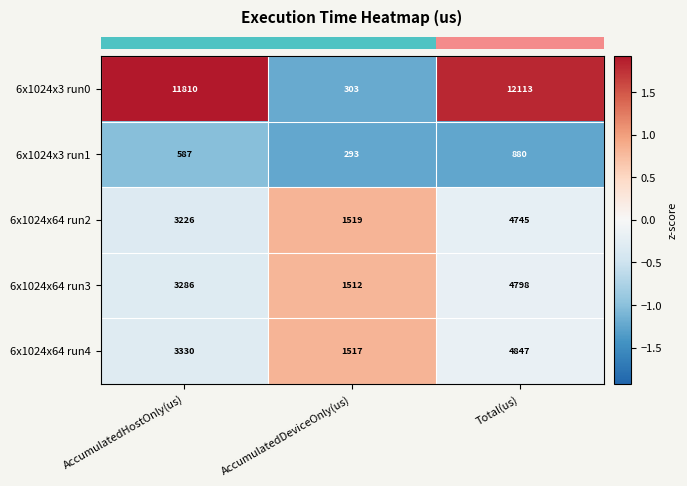

The value of 6x1024x3 run0 at AccumulatedDeviceOnly(us) is 303. True or false?

True